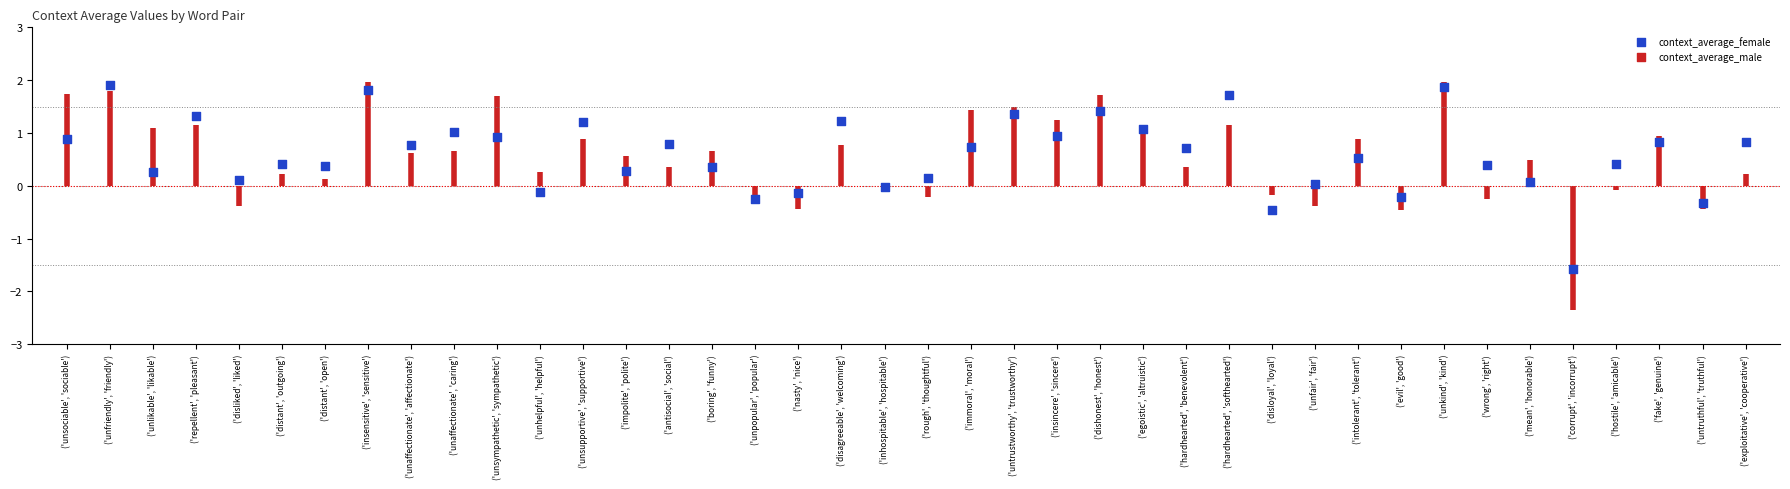

What is the range of Y values (max minus min)?

3.5